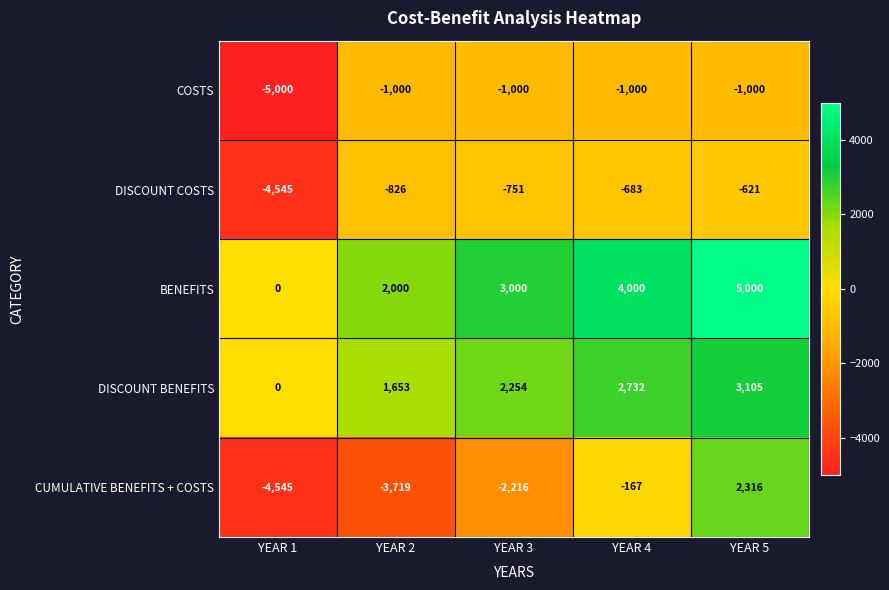

What is the average value of the DISCOUNT BENEFITS series?

1949